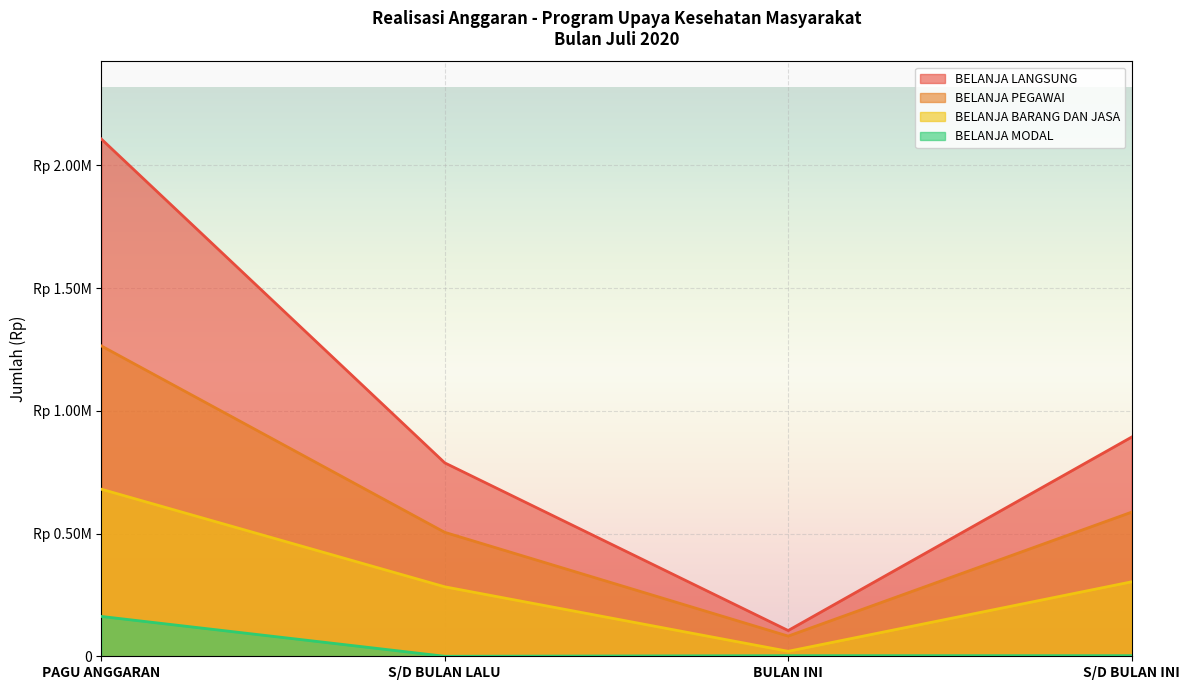

What position from the left is BULAN INI?

3